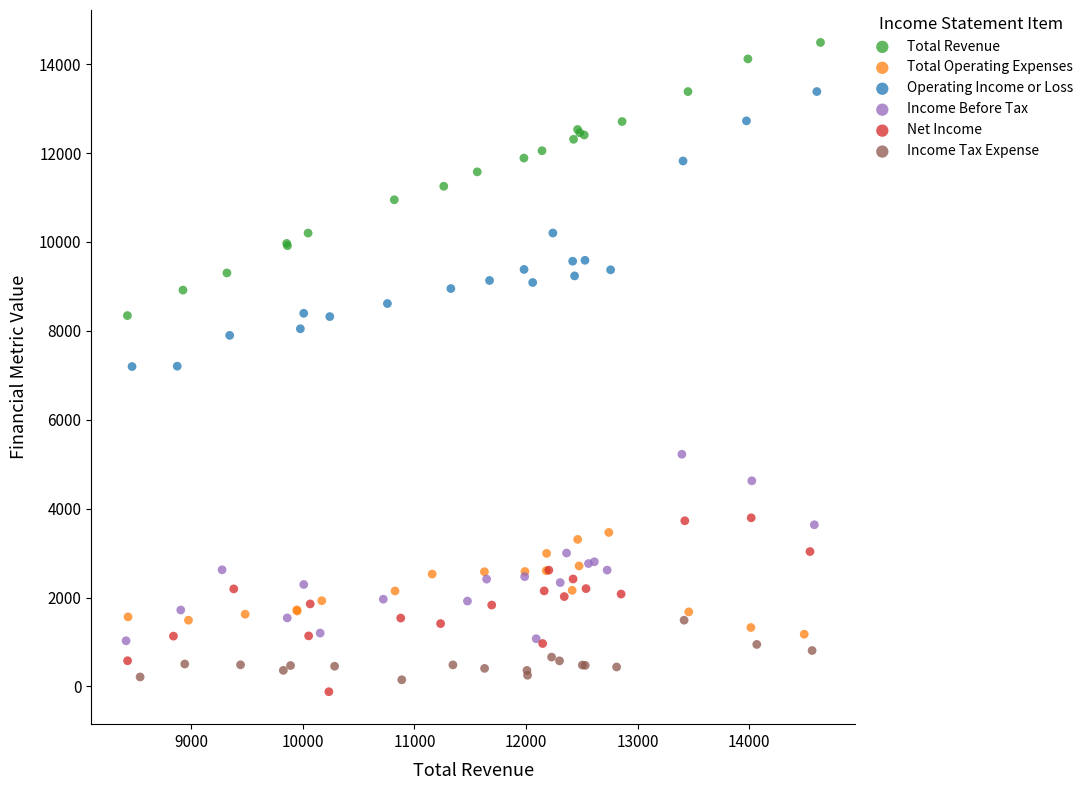

Which series has the widest spread of Y values?

Operating Income or Loss